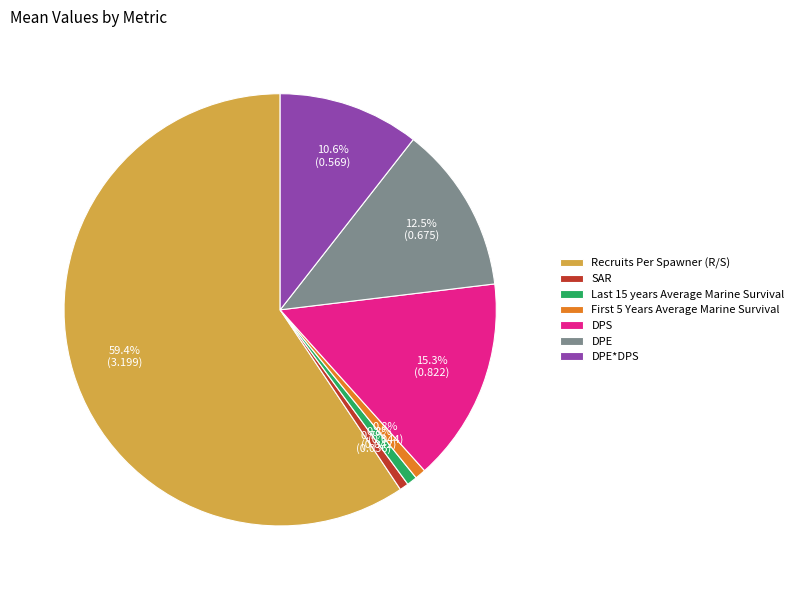

Which category has the biggest portion of the pie?

Recruits Per Spawner (R/S)